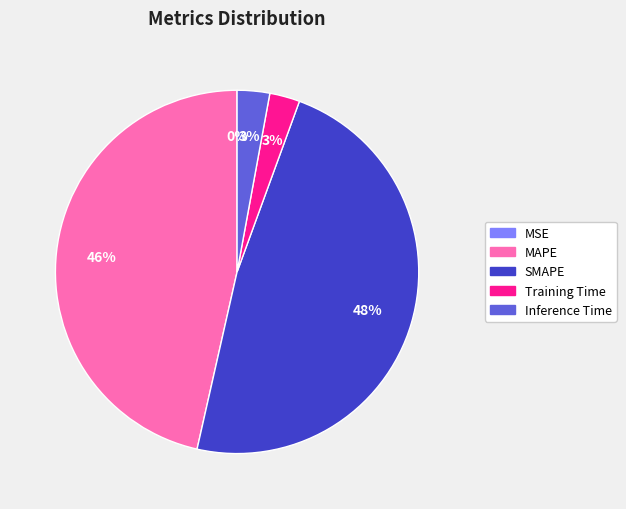

Combined, do Inference Time and SMAPE account for over 50%?

Yes